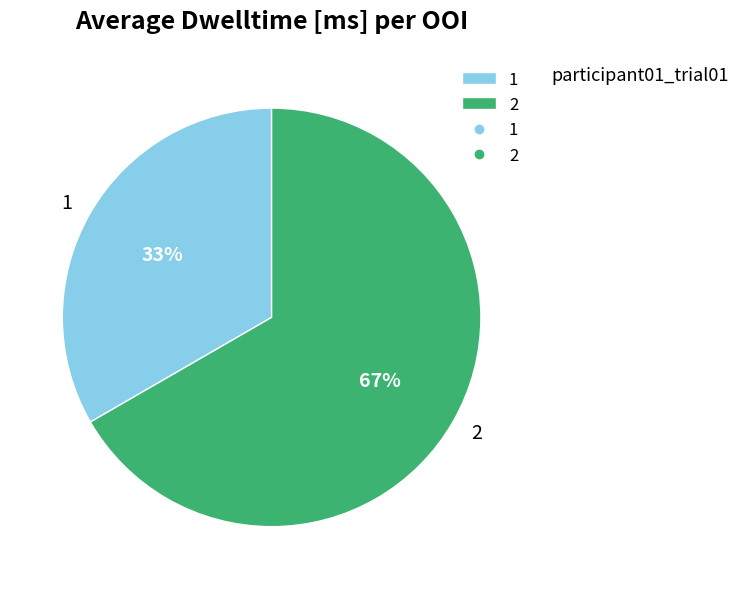

Rank the categories by value from highest to lowest.

2, 1